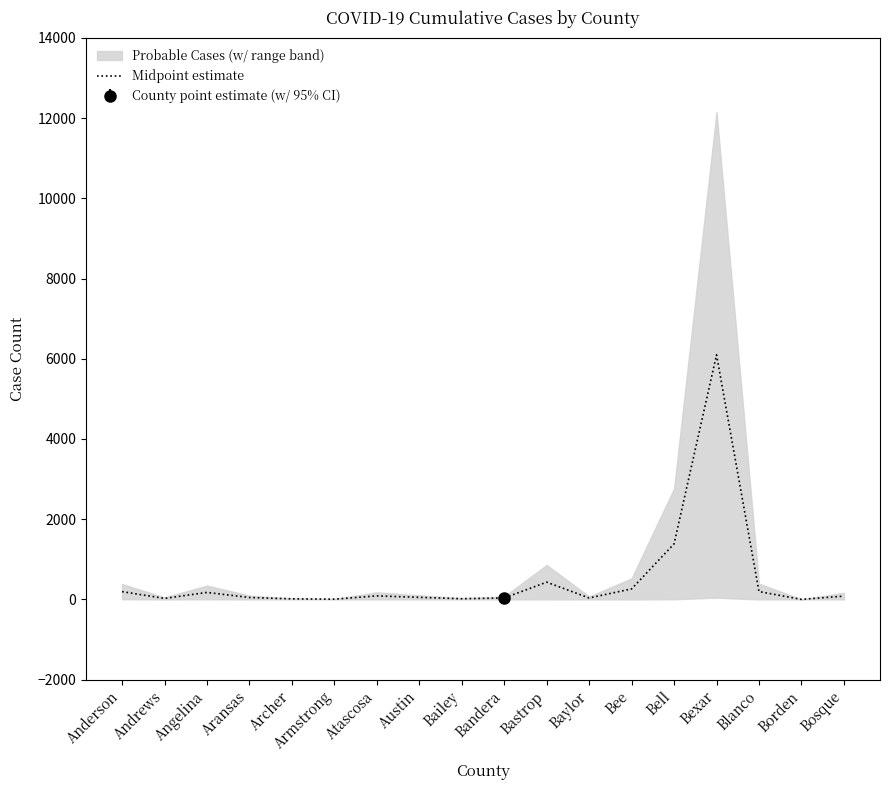

Between Bexar and Blanco, which is larger?

Bexar